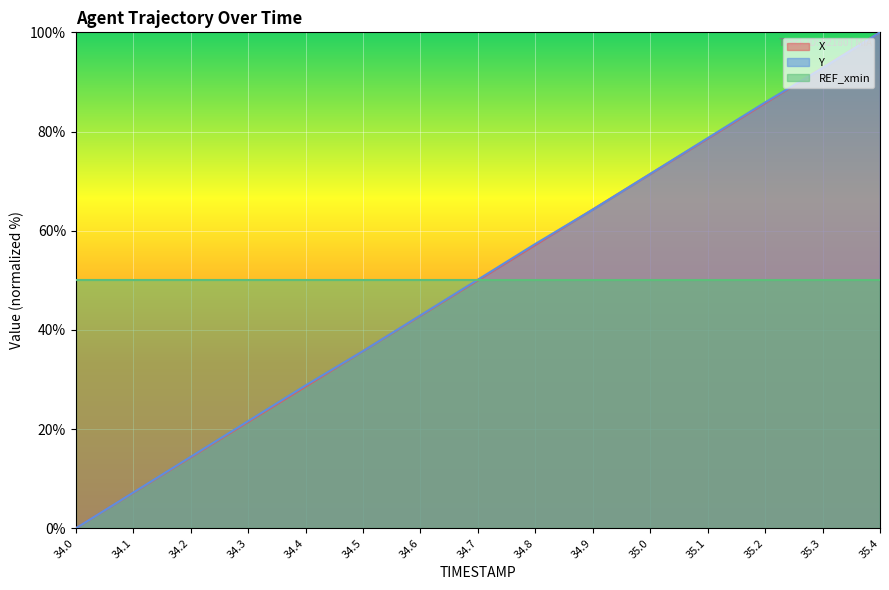

Reading left to right, what are all the values shown in this chart?

X: 34.0=0.0	34.1=7.1	34.2=14.3	34.3=21.4	34.4=28.6	34.5=35.7	34.6=42.8	34.7=50.0	34.8=57.1	34.9=64.3	35.0=71.4	35.1=78.6	35.2=85.7	35.3=92.9	35.4=100.0
Y: 34.0=0.0	34.1=7.2	34.2=14.4	34.3=21.6	34.4=28.8	34.5=35.7	34.6=42.9	34.7=50.1	34.8=57.3	34.9=64.3	35.0=71.5	35.1=78.7	35.2=85.9	35.3=92.8	35.4=100.0